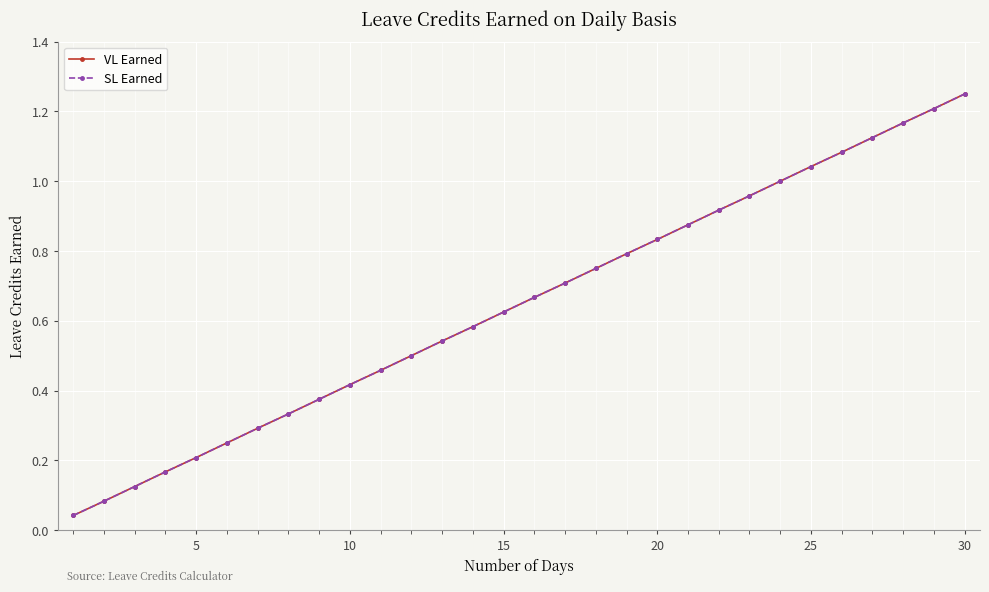

True or false: VL Earned has more than 1 points higher than both neighbors.

False